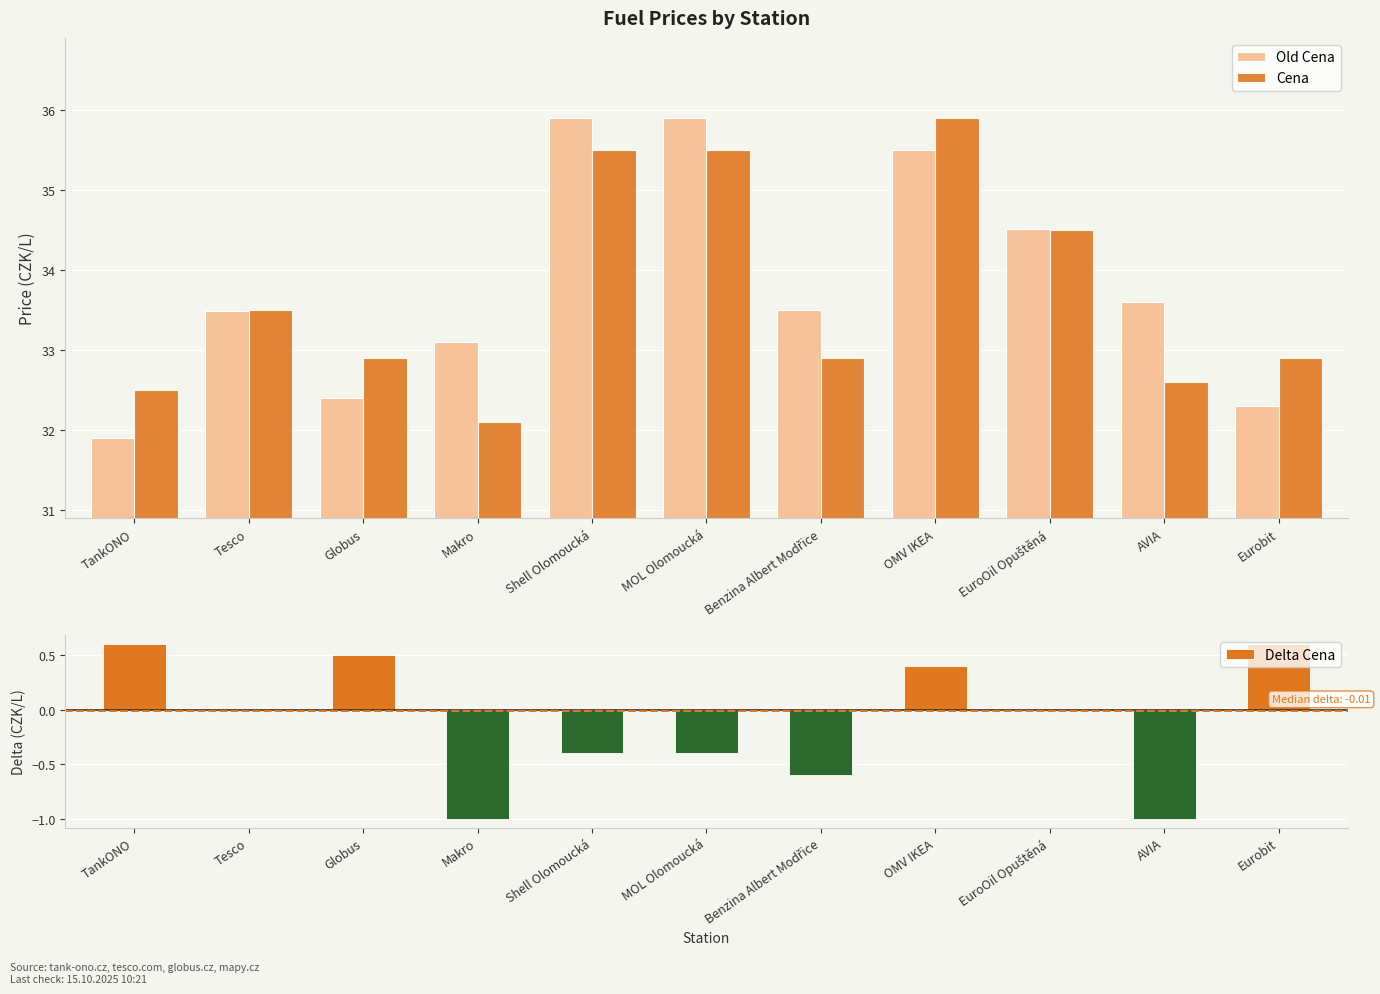

Count the number of categories in the chart.

11